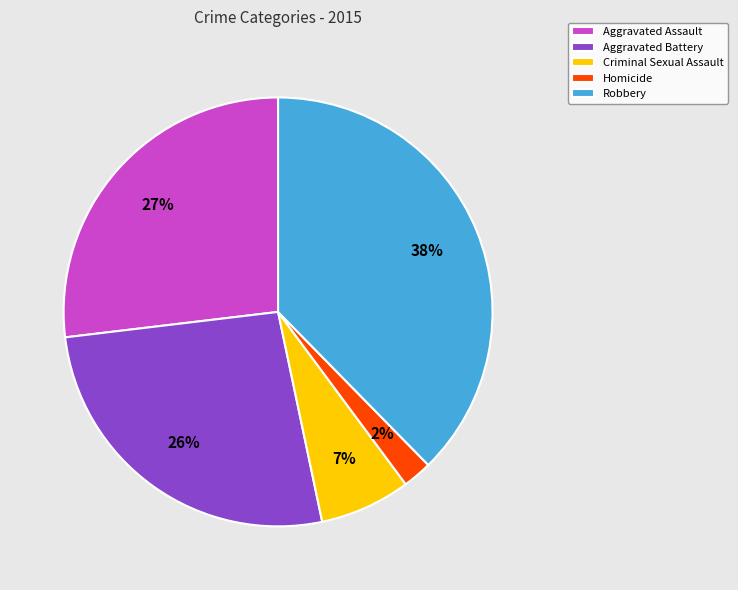

Is it true that Homicide is 2% of the pie?

True